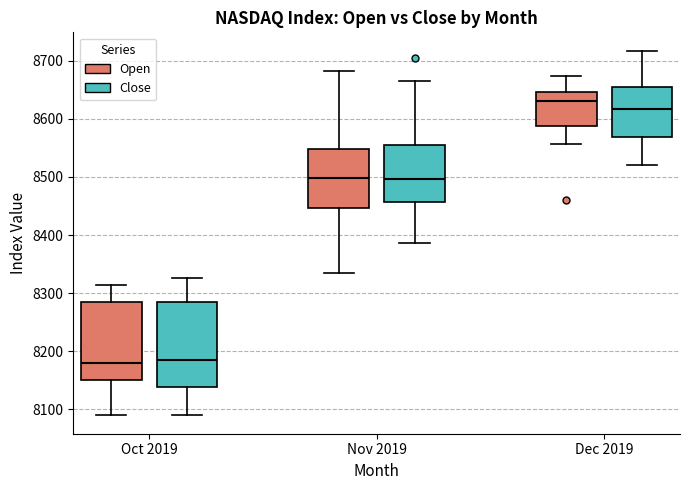

Reading left to right, transcribe this box plot: for each box, give where its median line is, the range the box spans, and where its two whiskers end, as read against the y-axis. The values are not printed on the chart, so give them approximately, as read against the axis.

Oct 2019 (Open): median 8180, box 8150 to 8290, whiskers 8090 to 8310
Oct 2019 (Close): median 8190, box 8140 to 8280, whiskers 8090 to 8330
Nov 2019 (Open): median 8500, box 8450 to 8550, whiskers 8340 to 8680
Nov 2019 (Close): median 8500, box 8460 to 8560, whiskers 8390 to 8670
Dec 2019 (Open): median 8630, box 8590 to 8650, whiskers 8560 to 8670
Dec 2019 (Close): median 8620, box 8570 to 8650, whiskers 8520 to 8720